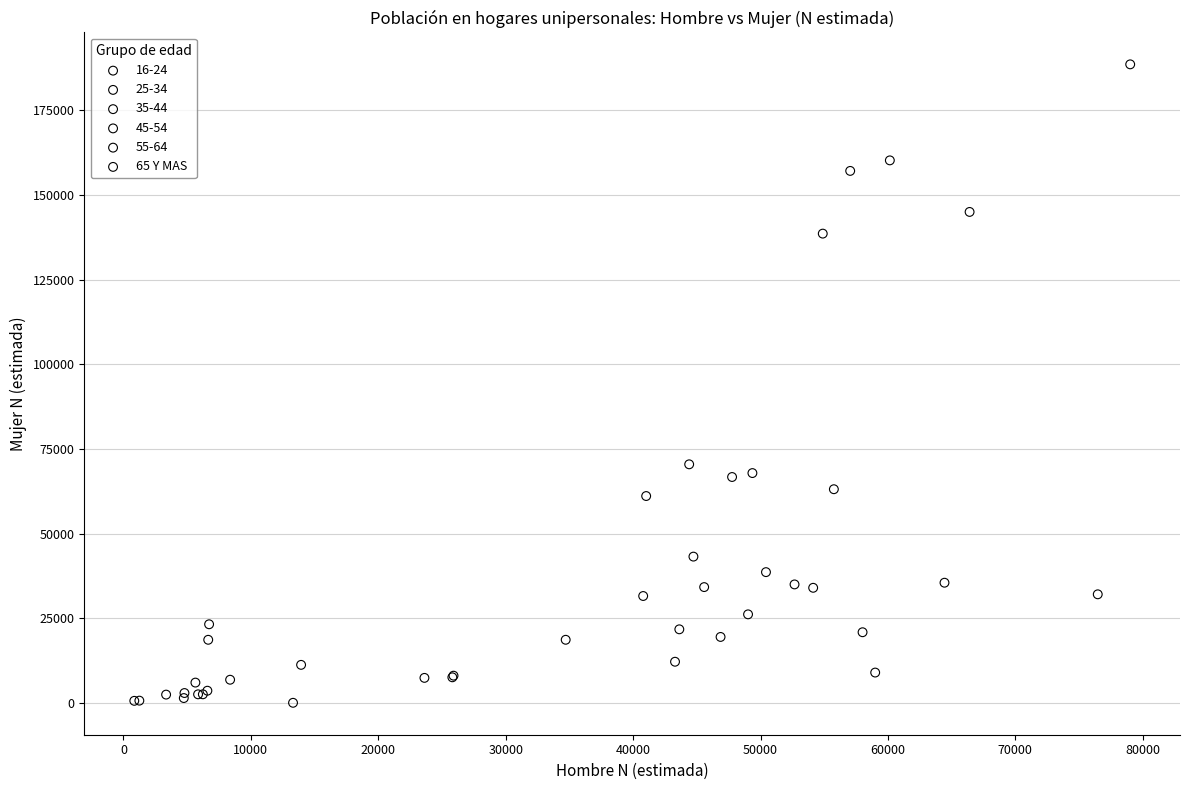

Which series contains the highest Y value?

65 Y MAS